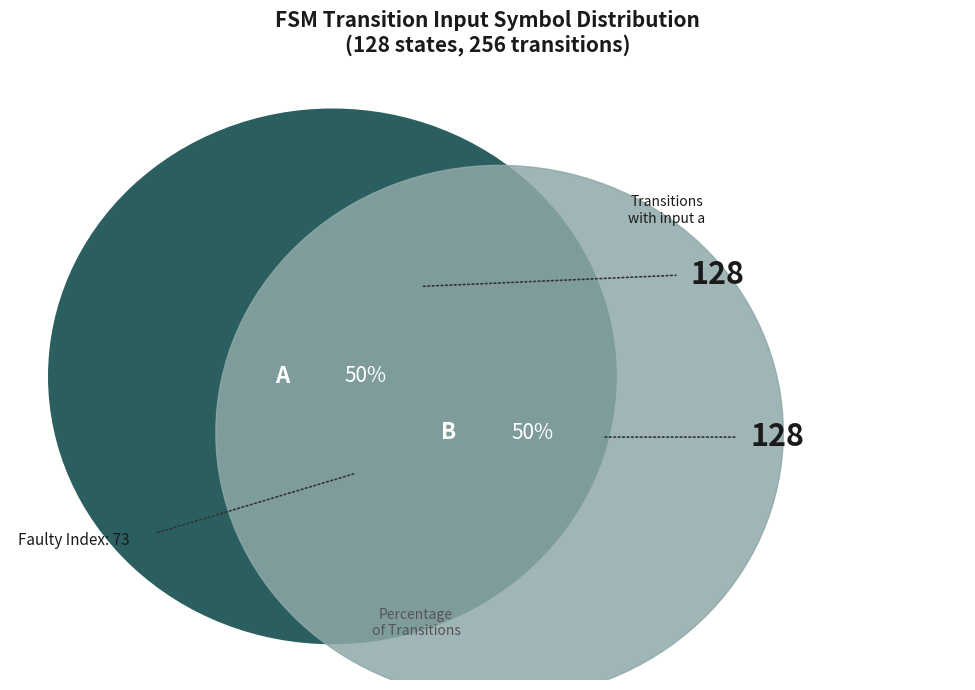

The a slice represents 50% of the pie. True or false?

True